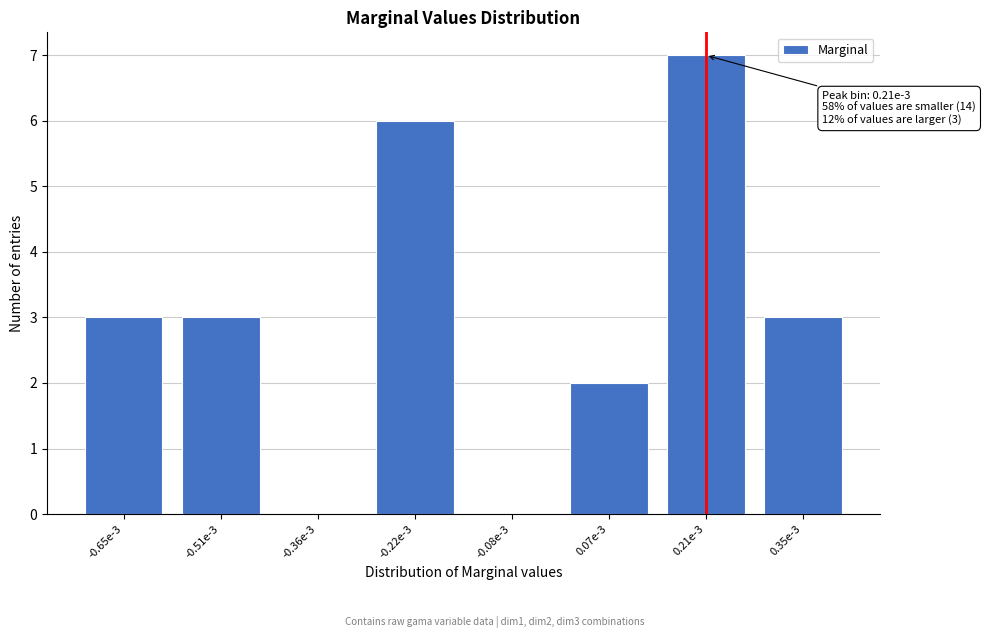

Reading left to right, what are all the values shown in this chart?

-0.65e-3=3	-0.51e-3=3	-0.36e-3=0	-0.22e-3=6	-0.08e-3=0	0.07e-3=2	0.21e-3=7	0.35e-3=3